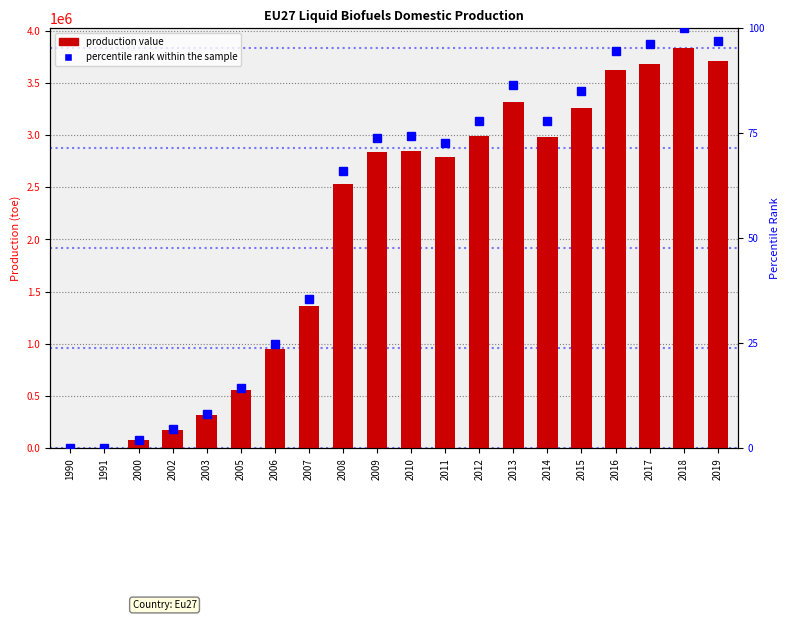

Where does the percentile rank within the sample series first go above 73?

2009